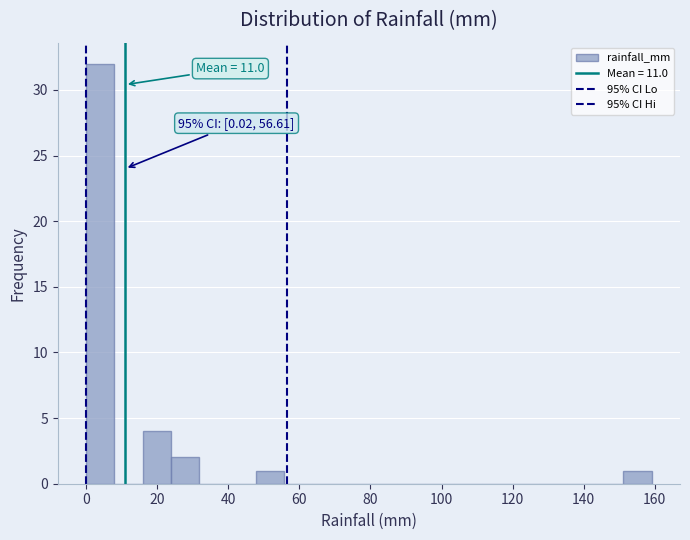

Read against the x-axis, roughly where is the centre of the tallest bar?

4